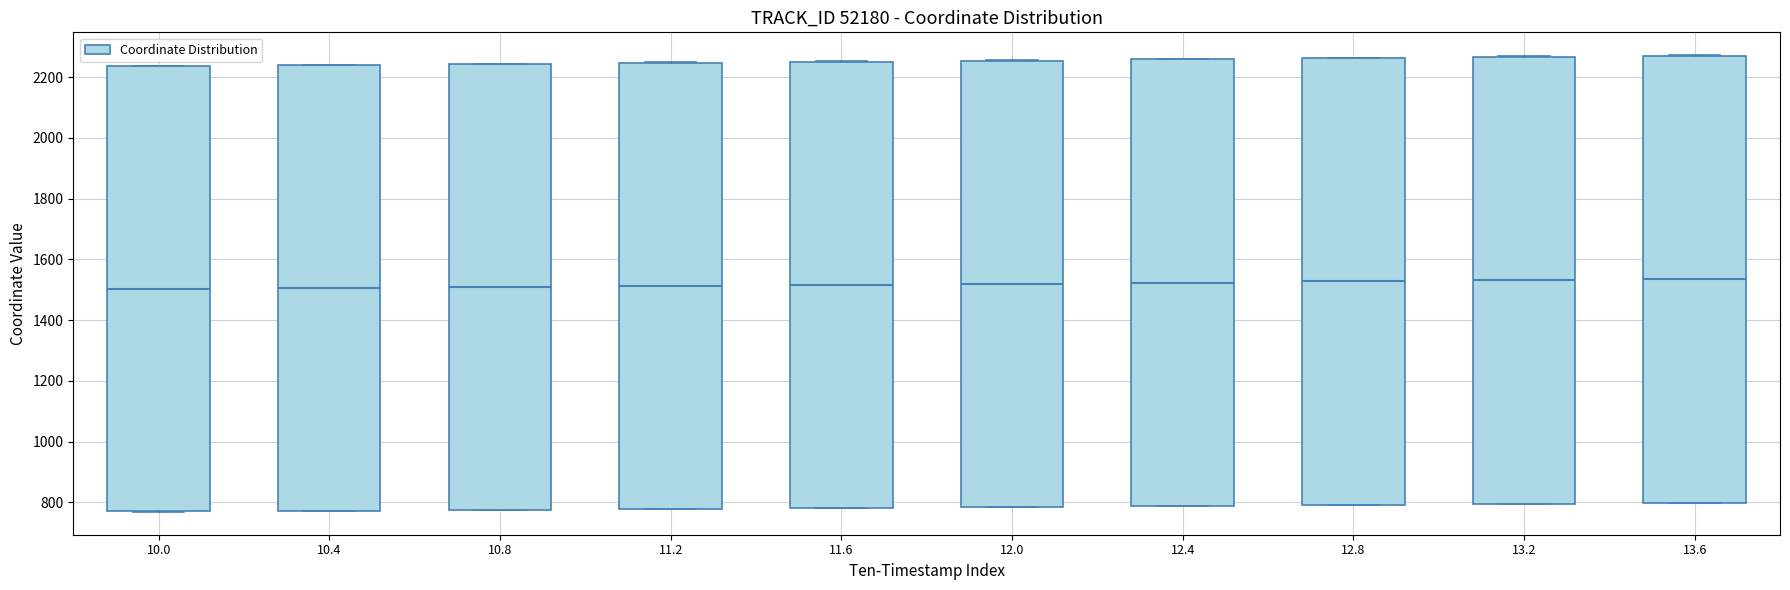

Reading left to right, read every box against the y-axis: the position of its median line, the range the box covers, and the ends of its whiskers. The values are not printed on the chart, so give them approximately, as read against the axis.

10.0: median 1500, box 760 to 2240, whiskers 760 to 2240
10.4: median 1500, box 780 to 2240, whiskers 780 to 2240
10.8: median 1500, box 780 to 2240, whiskers 780 to 2240
11.2: median 1520, box 780 to 2240, whiskers 780 to 2240
11.6: median 1520, box 780 to 2260, whiskers 780 to 2260
12.0: median 1520, box 780 to 2260, whiskers 780 to 2260
12.4: median 1520, box 780 to 2260, whiskers 780 to 2260
12.8: median 1520, box 800 to 2260, whiskers 800 to 2260
13.2: median 1540, box 800 to 2260, whiskers 800 to 2260
13.6: median 1540, box 800 to 2280, whiskers 800 to 2280